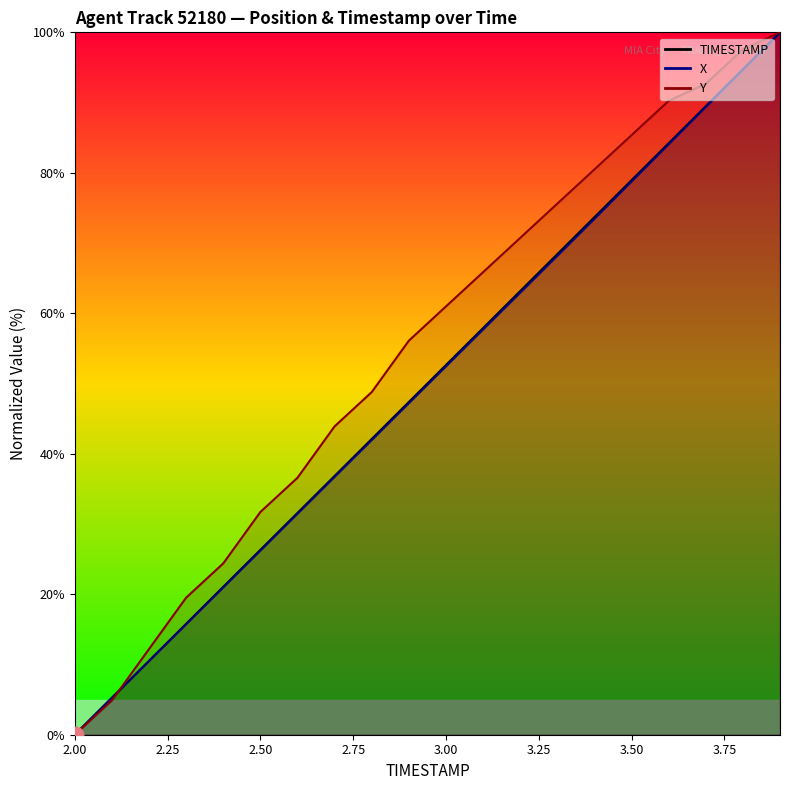

Where does the TIMESTAMP series first go above 52?

3.0